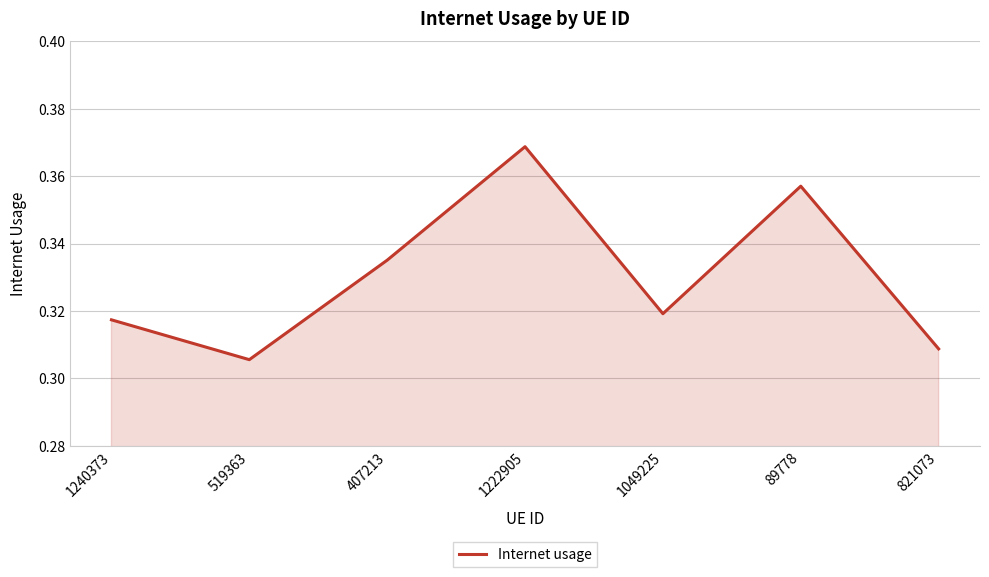

What is the sum of the values at 1049225 and 1240373?

0.6